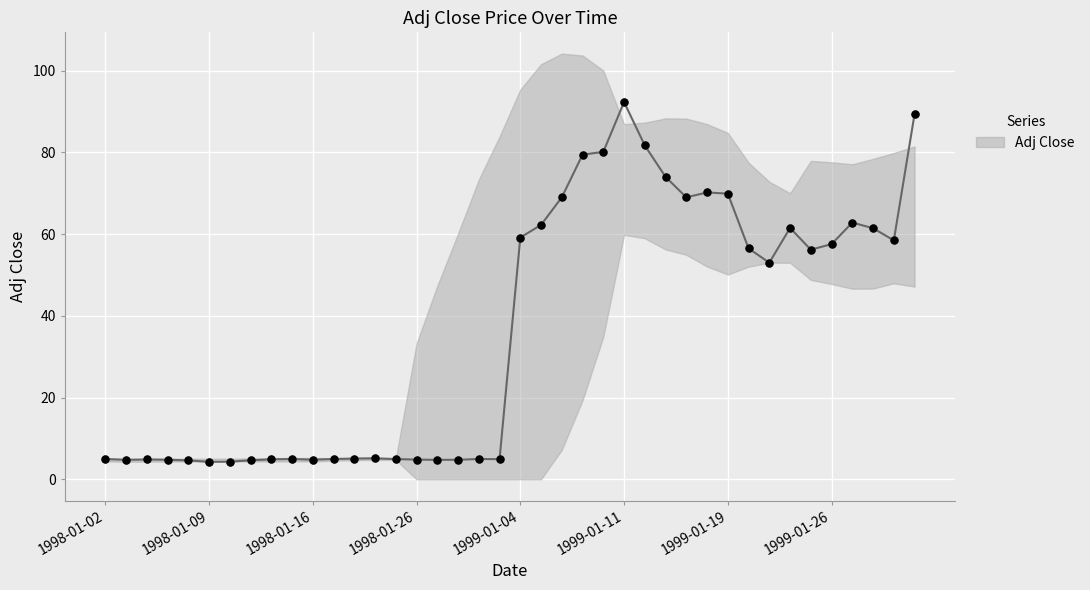

Which has a higher value, 33 or 27?

27